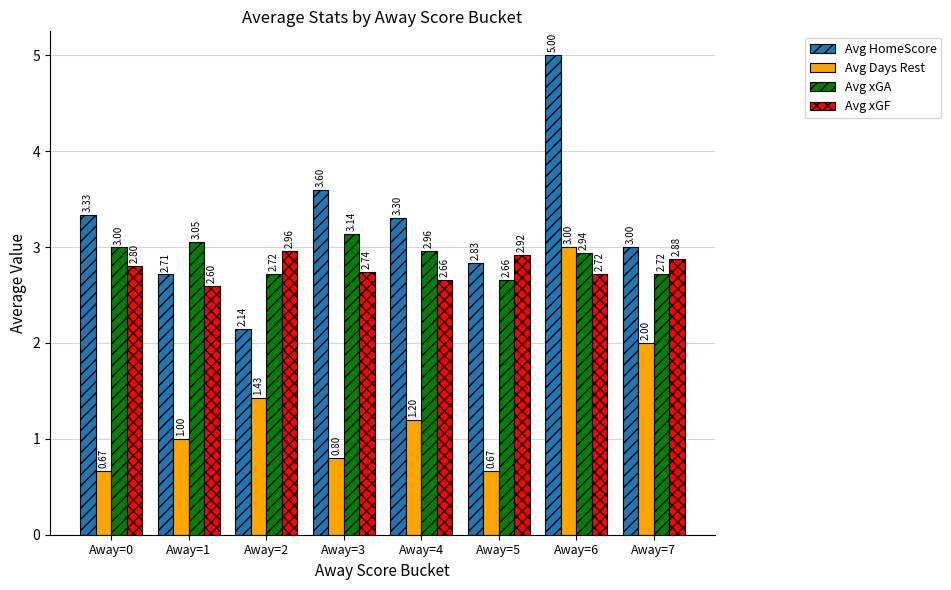

True or false: Avg xGF has a value of 4.5 at Away=0.

False